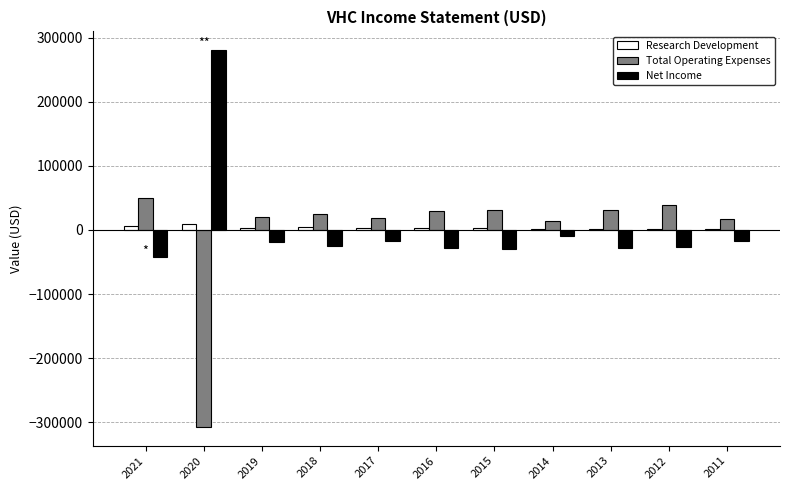

Where is Net Income nearest to the value 118750?

2014